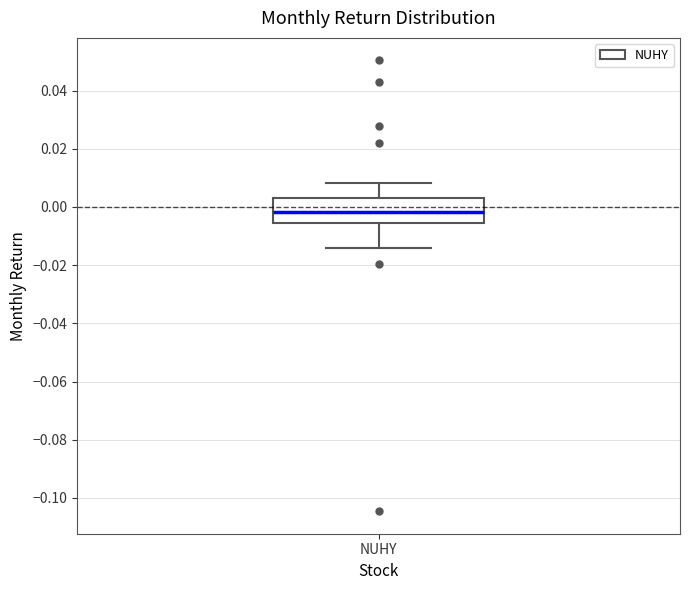

Read this box plot against the y-axis: the position of the median line, the range covered by the box, and the ends of both whiskers. The values are not printed on the chart, so give them approximately, as read against the axis.

median -0.002, box -0.006 to 0.004, whiskers -0.014 to 0.008